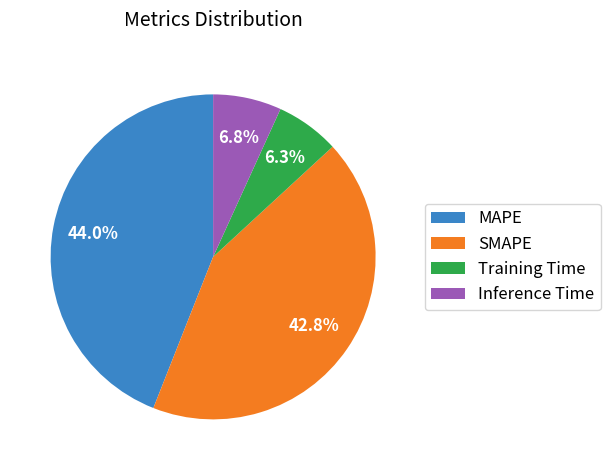

How many slices are in this pie chart?

4